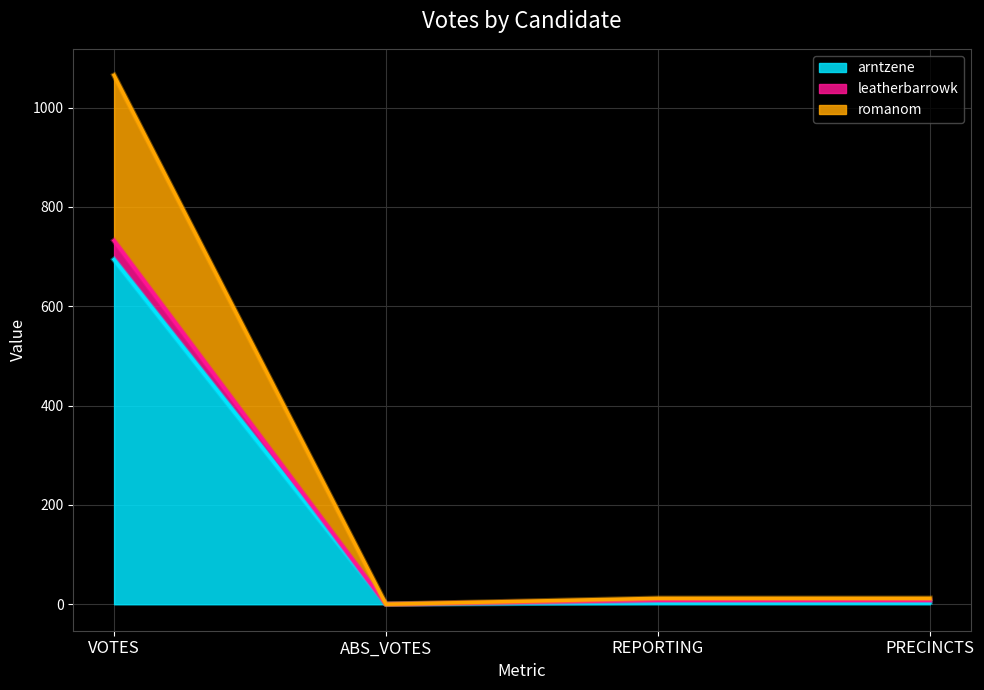

At which label does romanom reach its peak?

VOTES